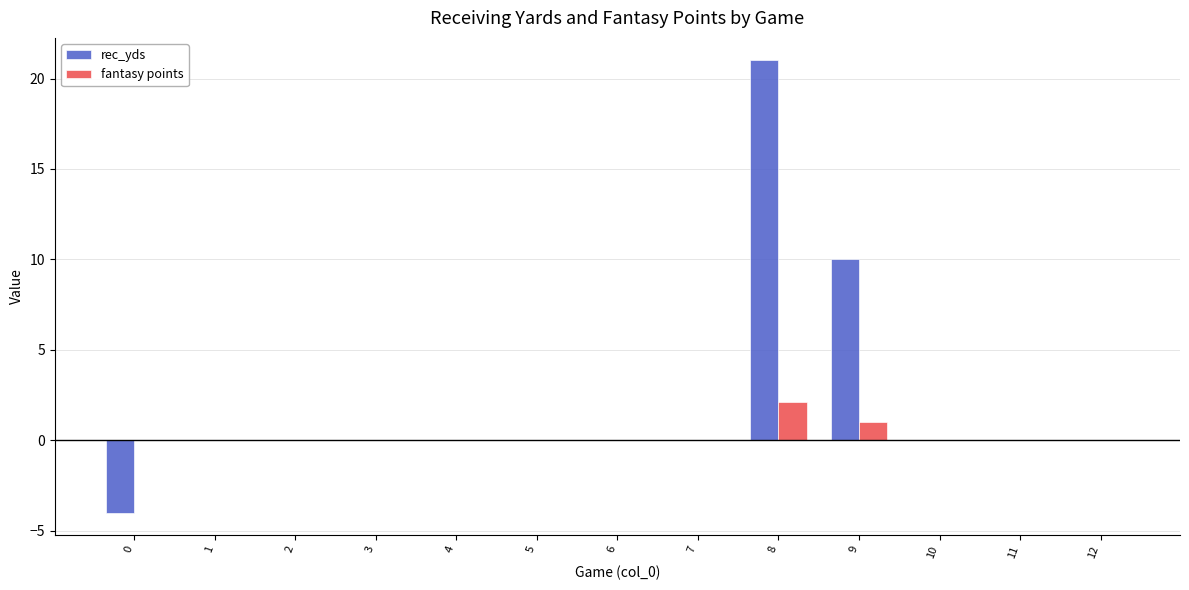

Where is fantasy points nearest to the value 1?

9